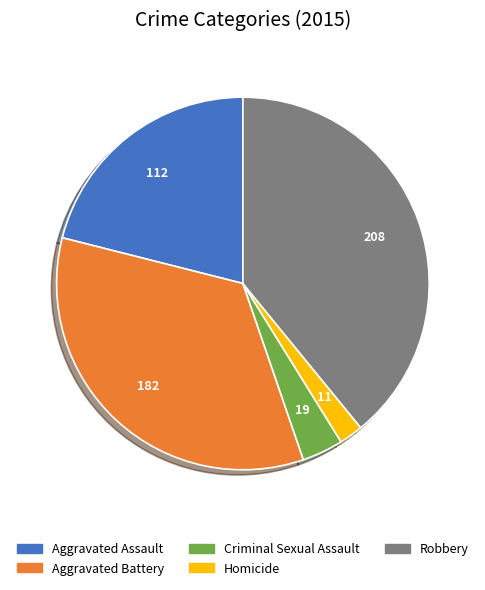

Approximately how many times larger is the value at Aggravated Assault compared to Aggravated Battery?

0.6